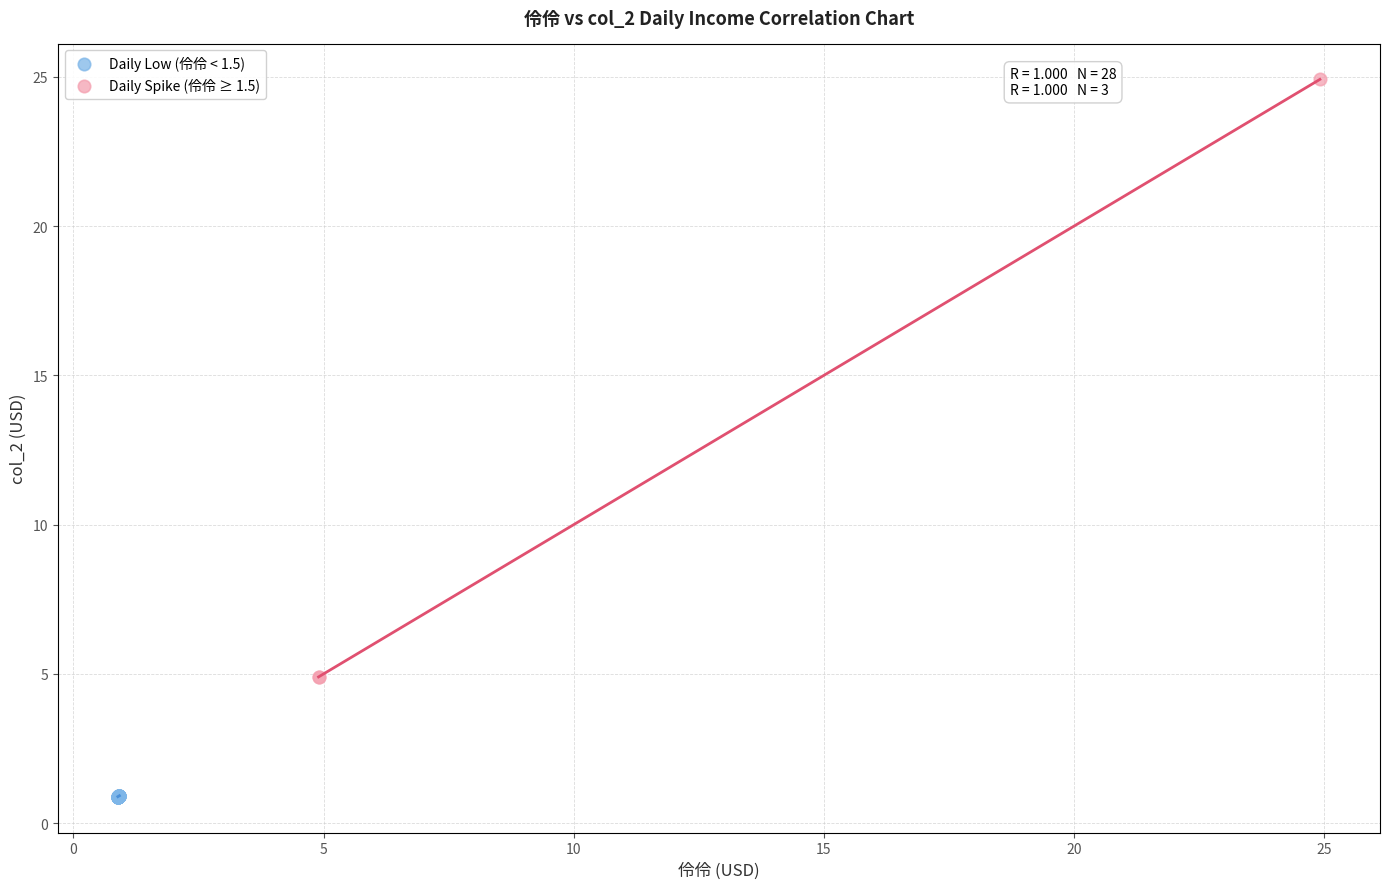

Which series reaches the minimum Y coordinate?

Daily Low (伶伶 < 1.5)